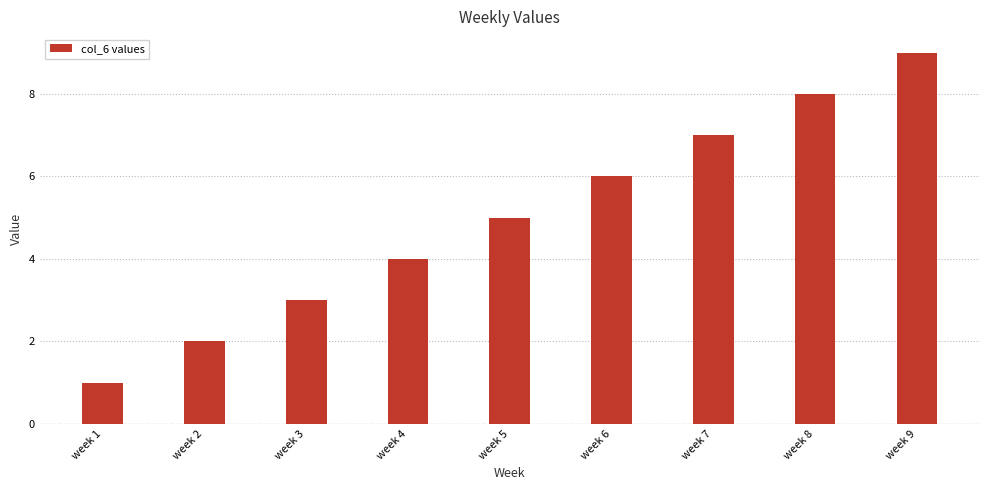

What is the difference between the second highest and second lowest values?

6